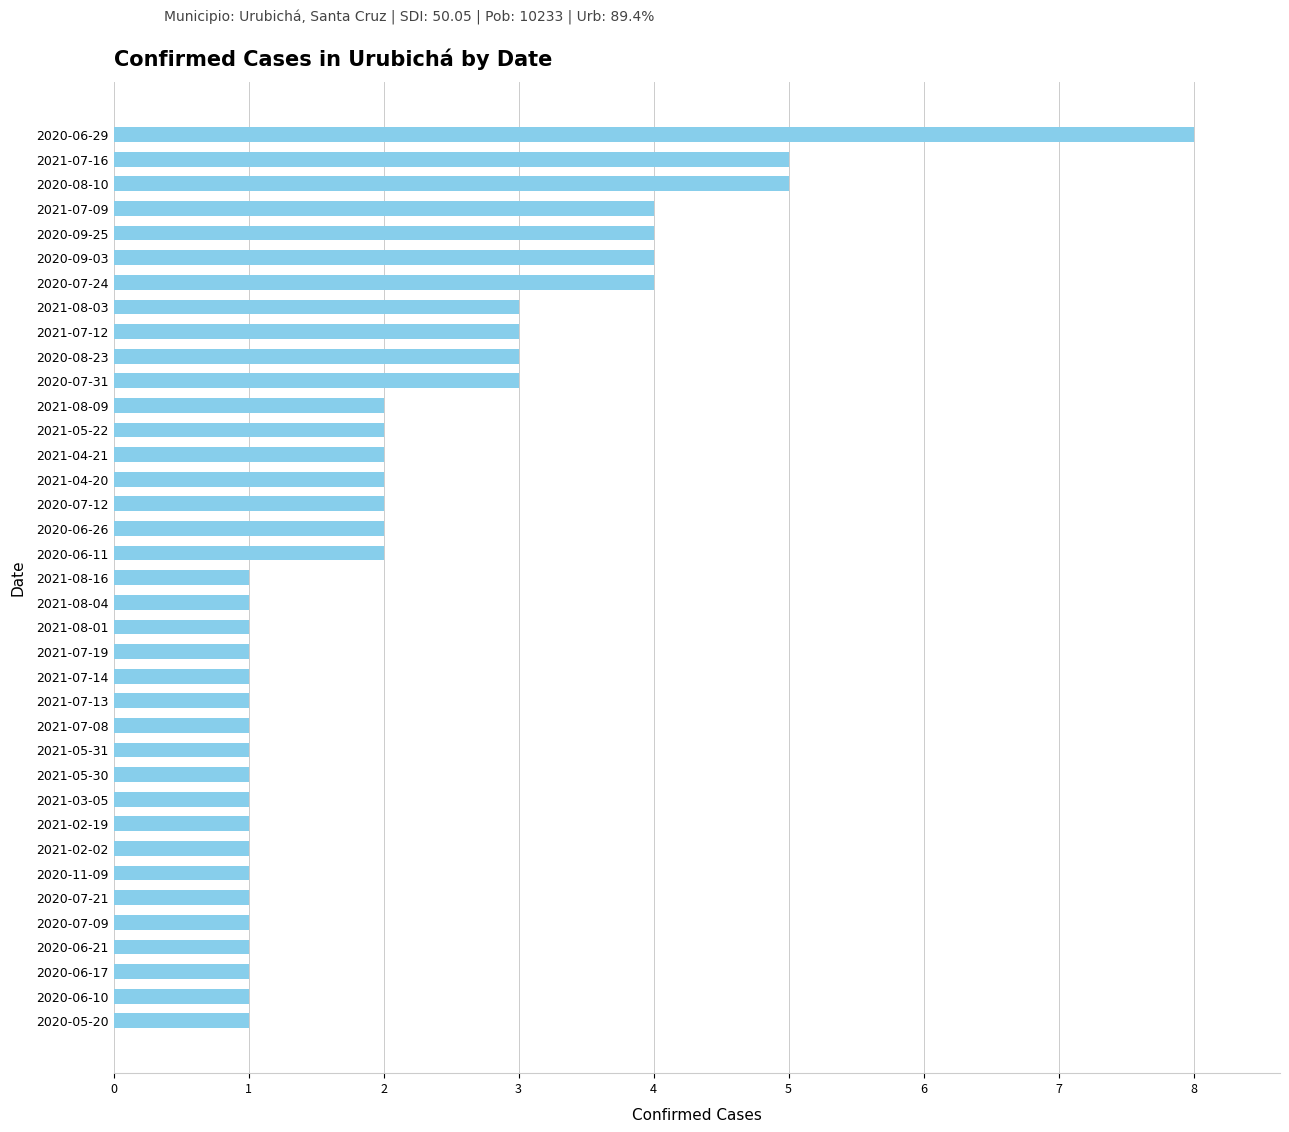

What is the maximum value shown in the chart?

8